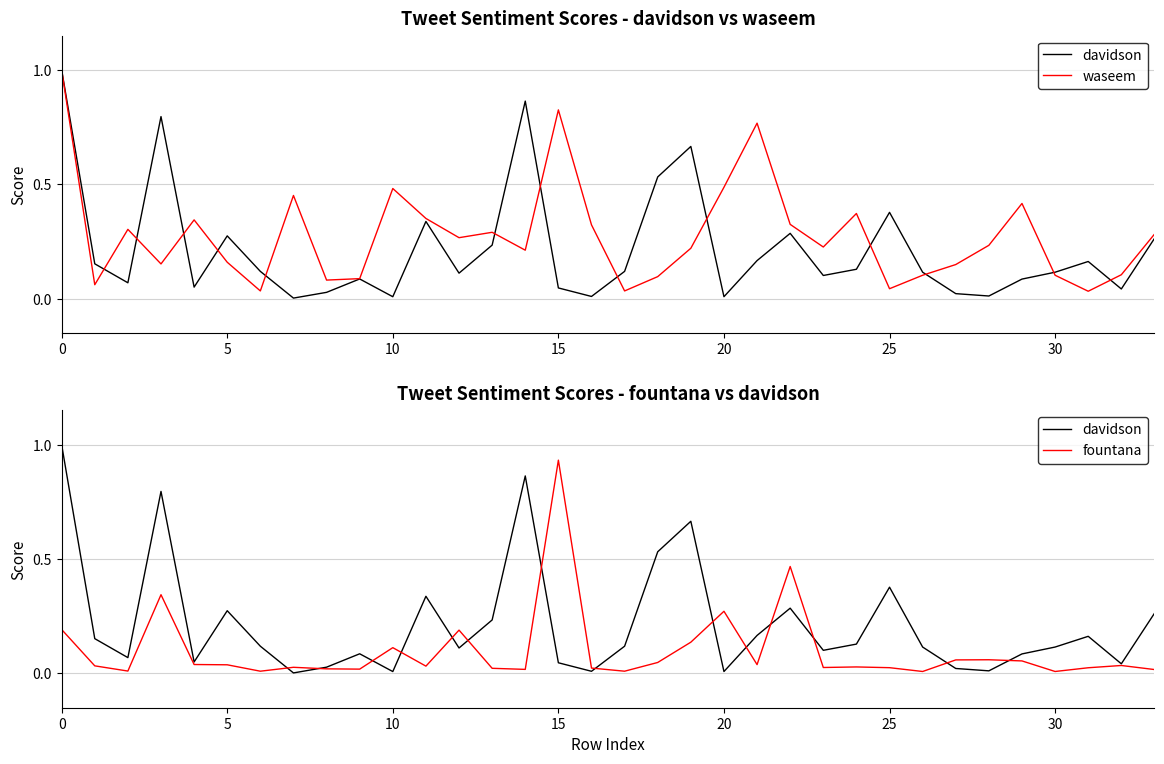

How many times do davidson and waseem cross each other?

13